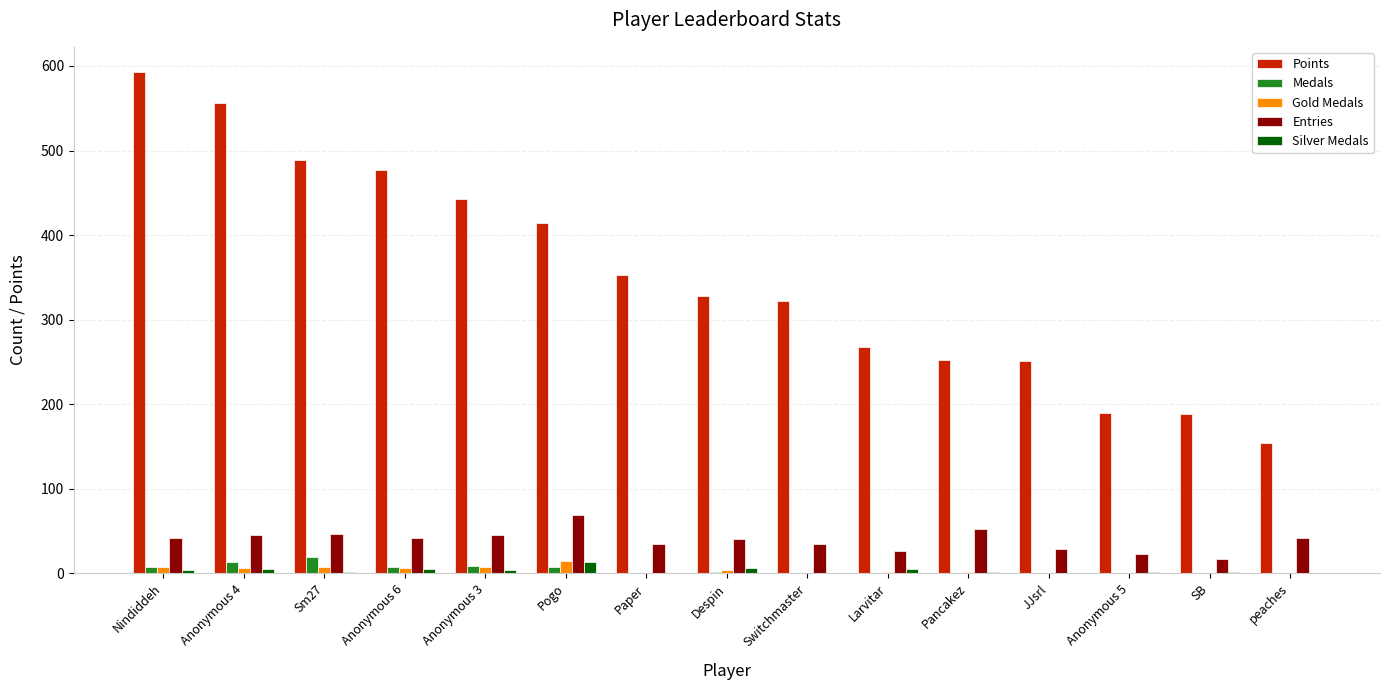

How many groups of bars are there?

15